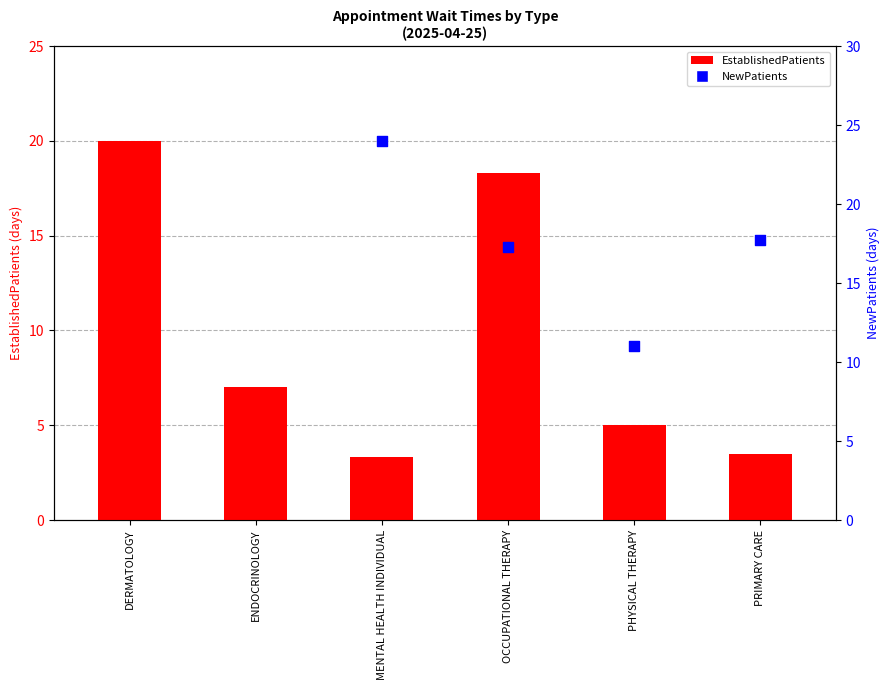

Which series has the largest total across all categories?

EstablishedPatients